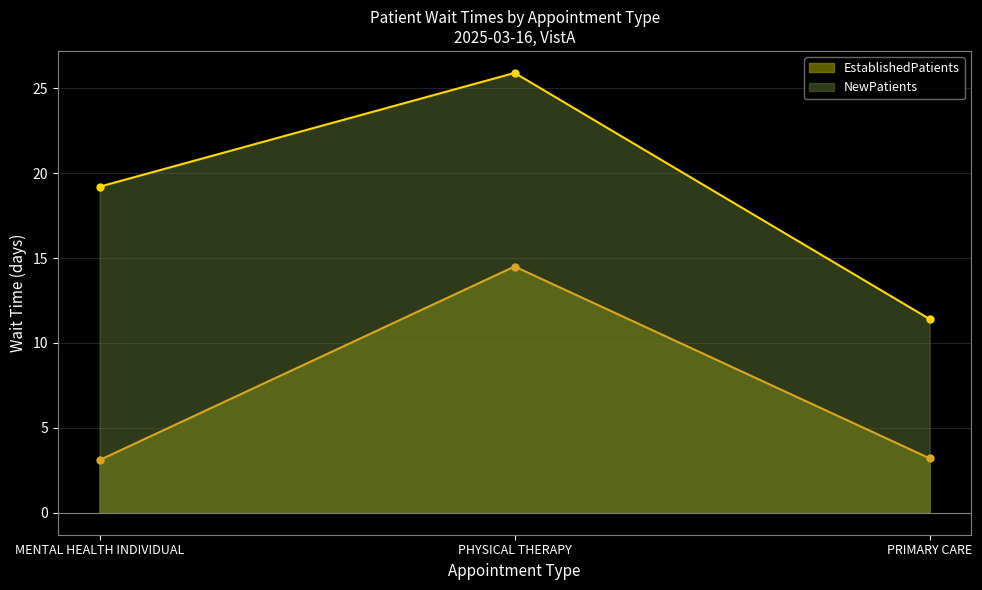

How many lines are shown in the chart?

2